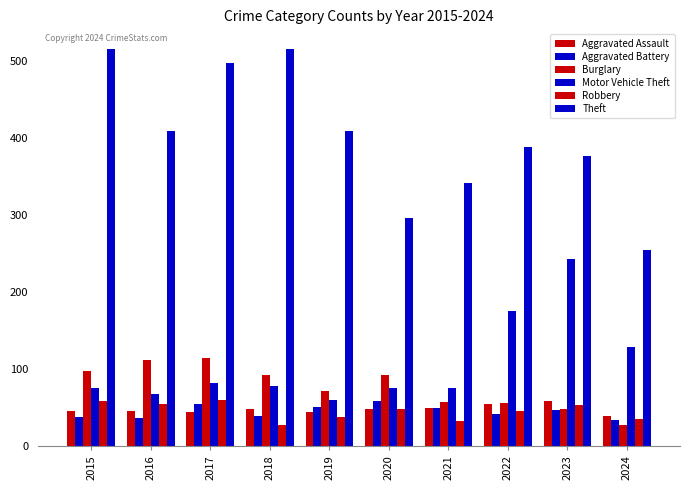

How many values in the Burglary series are below 92?

5